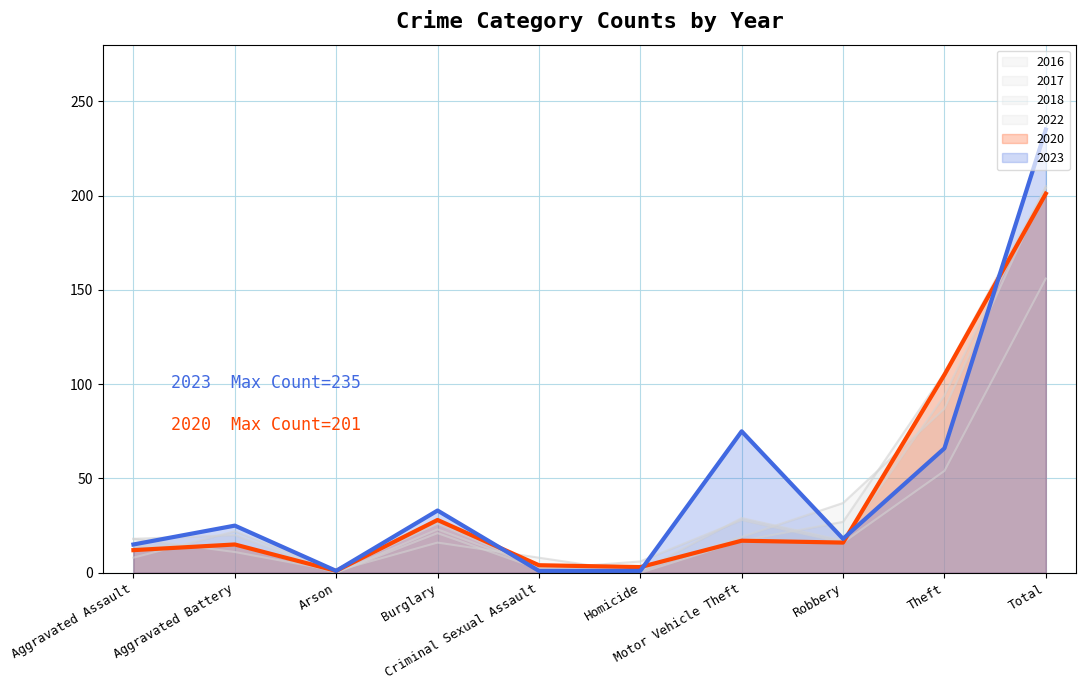

Is it true that 2018 equals 16 at Burglary?

True